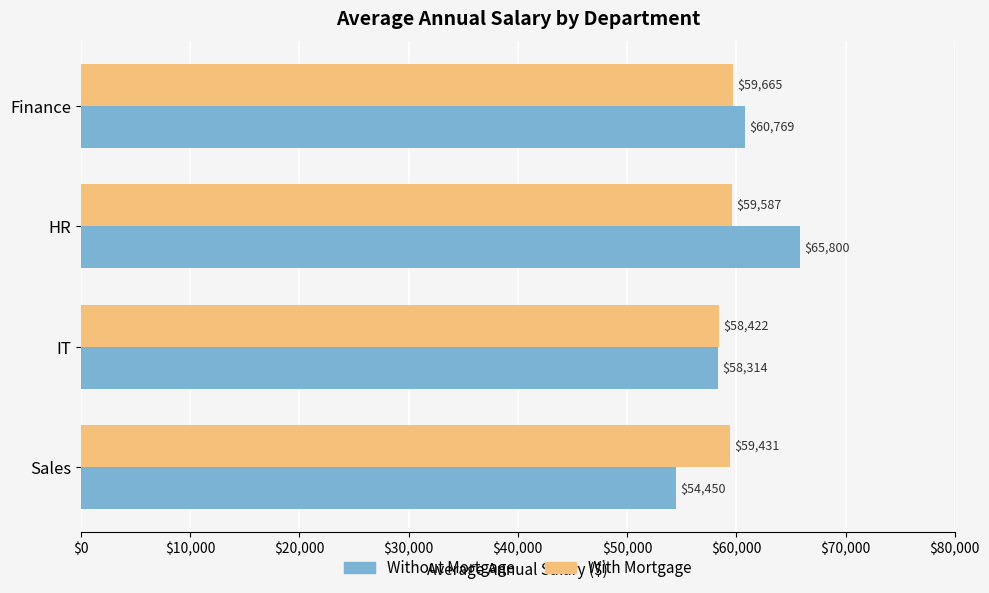

What is the difference between the maximum and minimum values in the Without Mortgage series?

11350.0